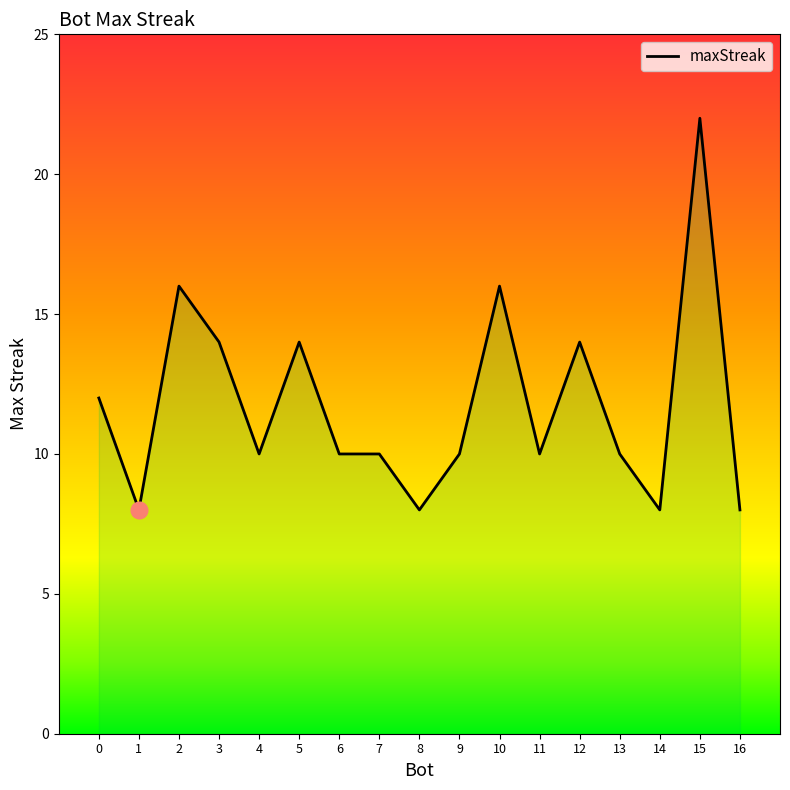

Reading left to right, extract all data points from this chart.

12	8	16	14	10	14	10	10	8	10	16	10	14	10	8	22	8